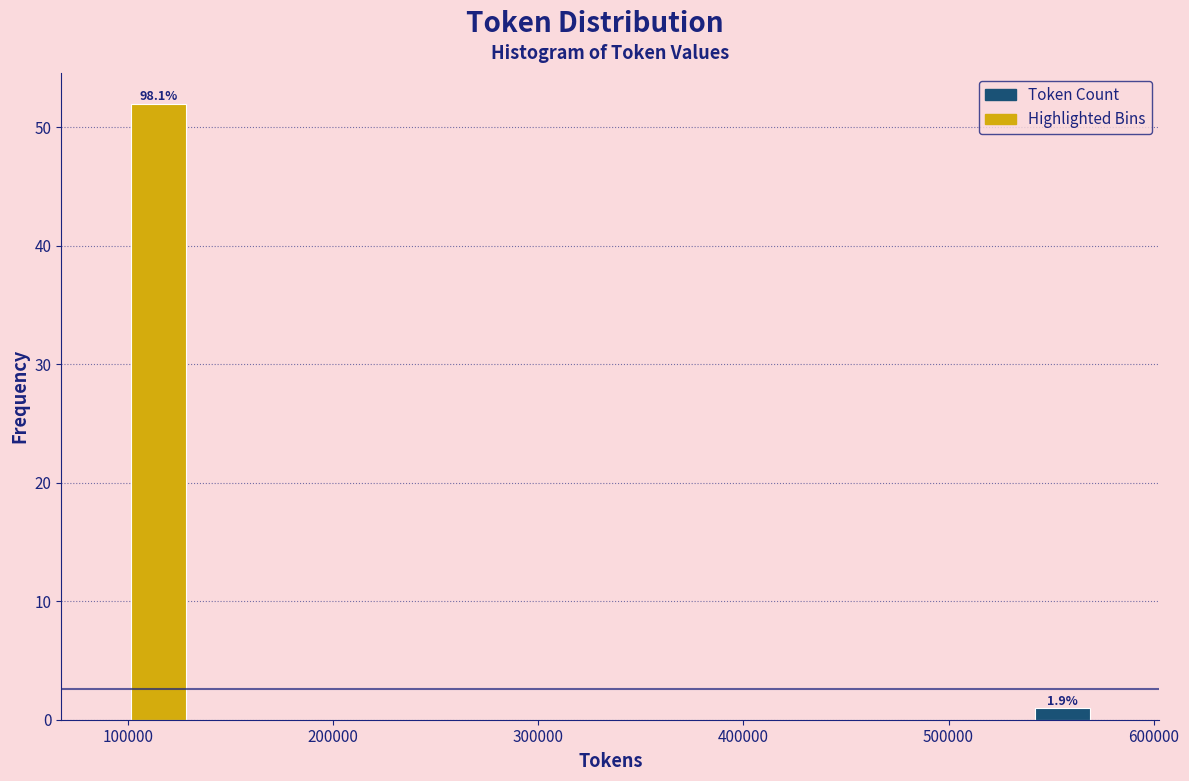

Read against the x-axis, roughly where is the centre of the tallest bar?

110000